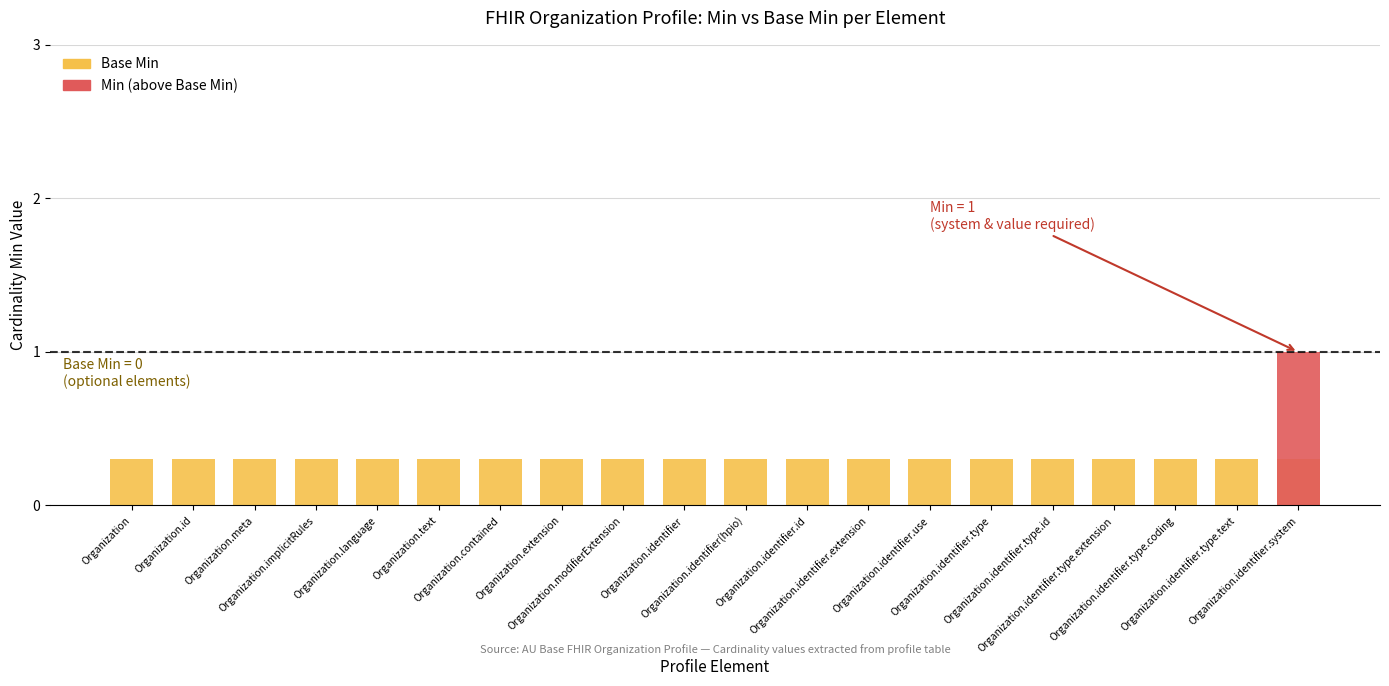

What is the total value across all series at Organization.text?

0.3